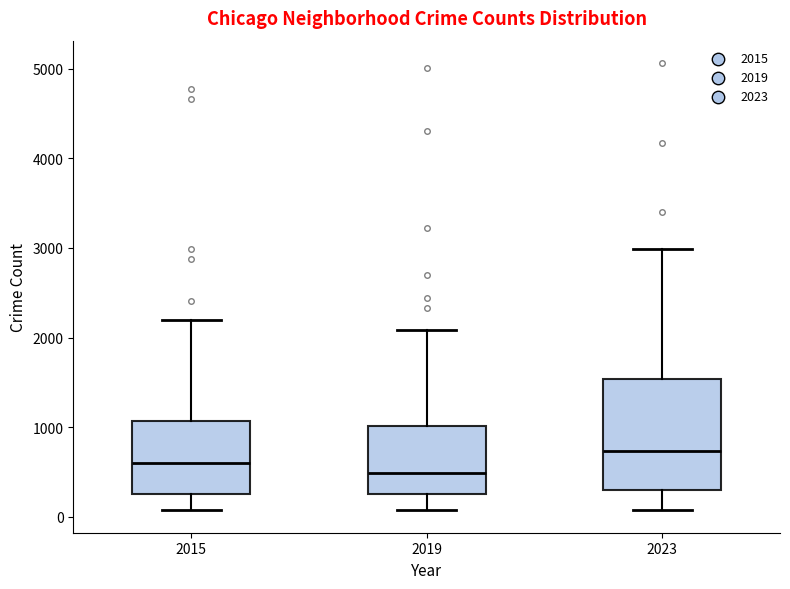

Where is the upper edge of the box at x = 2023 on the y-axis? The values are not printed on the chart, so give them approximately, as read against the axis.

1500